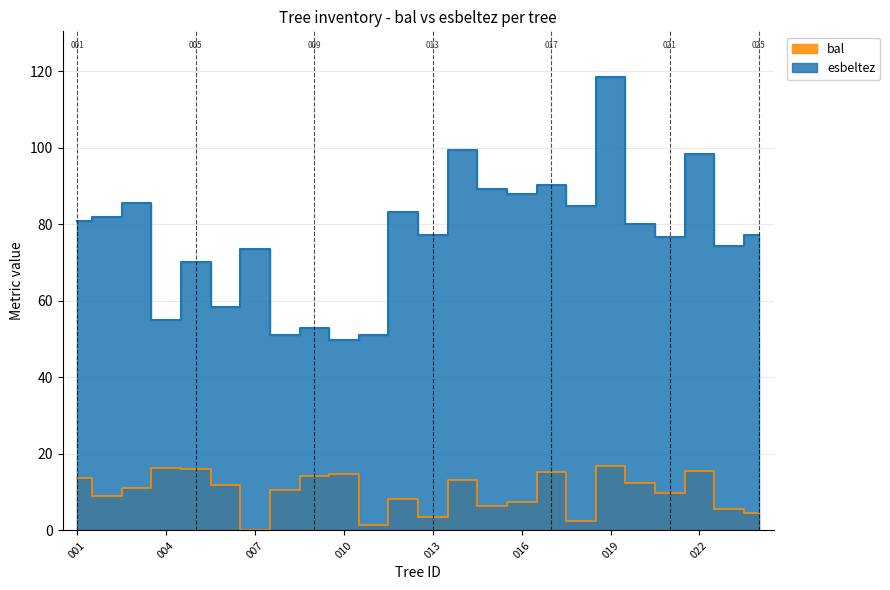

True or false: esbeltez and bal cross at least once.

False